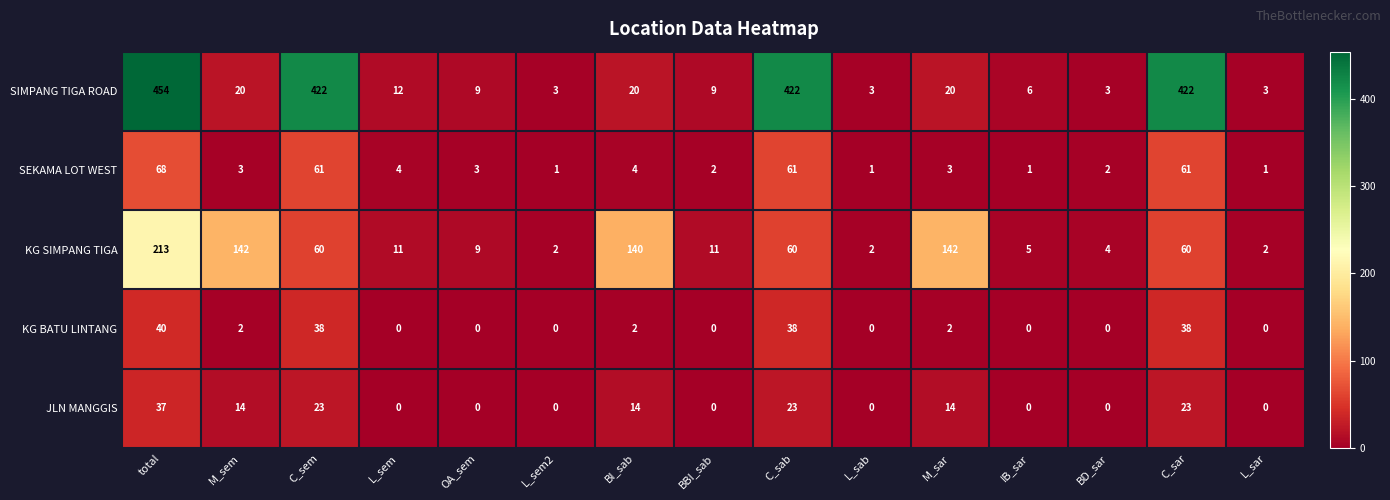

The value of KG BATU LINTANG at C_sab is 38. True or false?

True